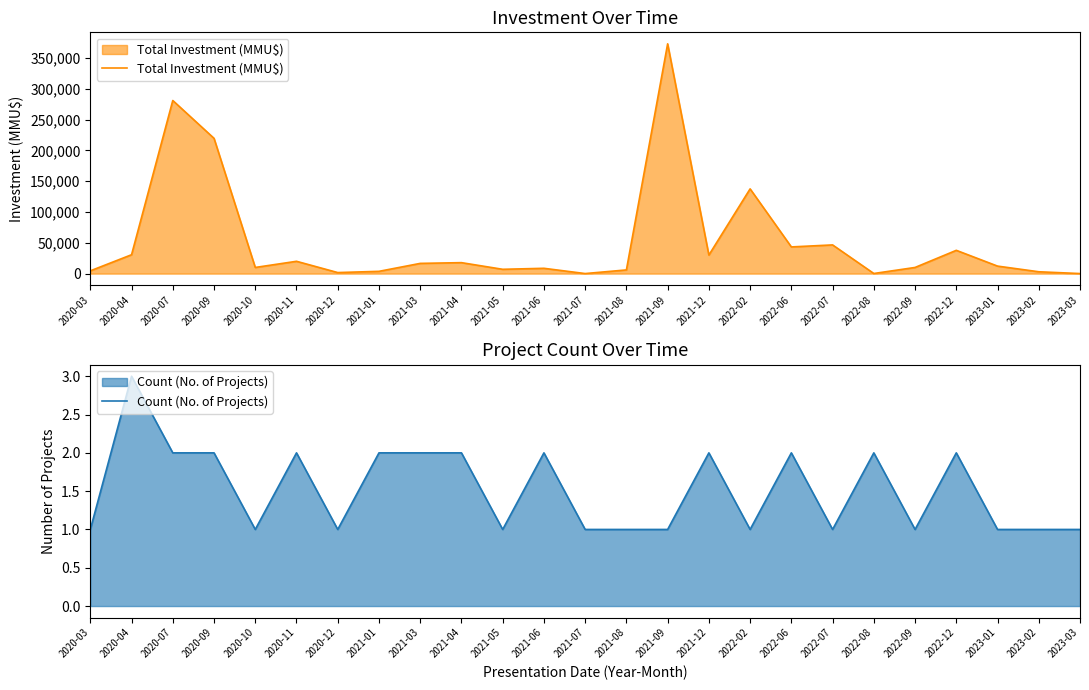

True or false: Count (No. of Projects) has a value of 2 at 2020-09.

True